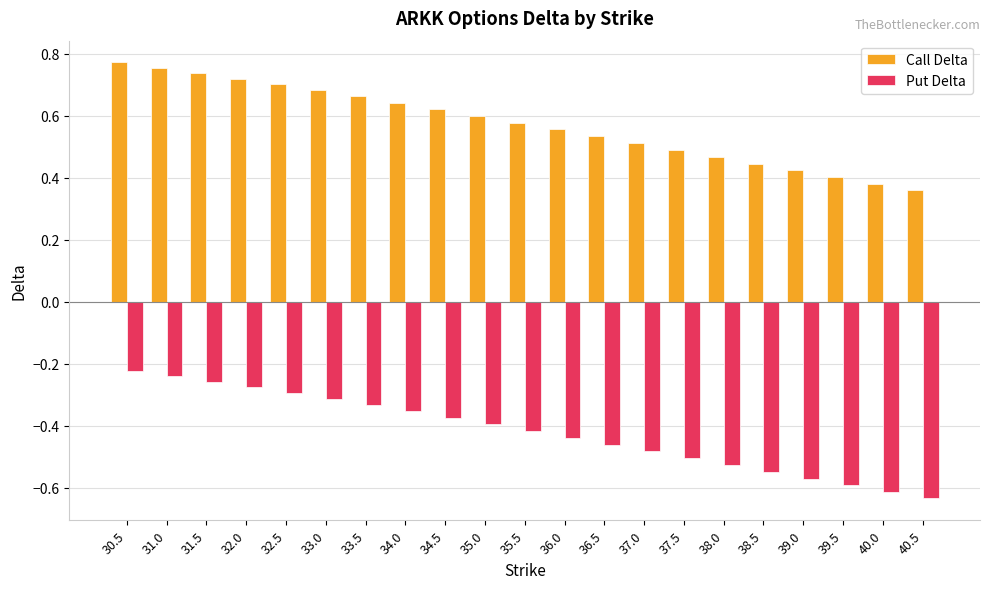

Where is Put Delta nearest to the value 0?

30.5